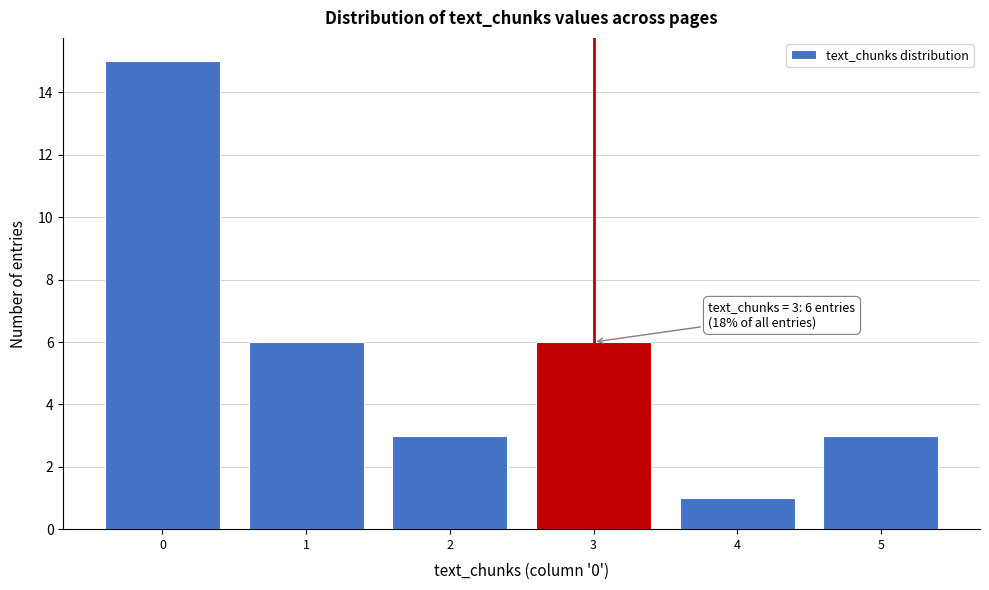

Which range on the x-axis has the tallest bar?

-0.5 to 0.5